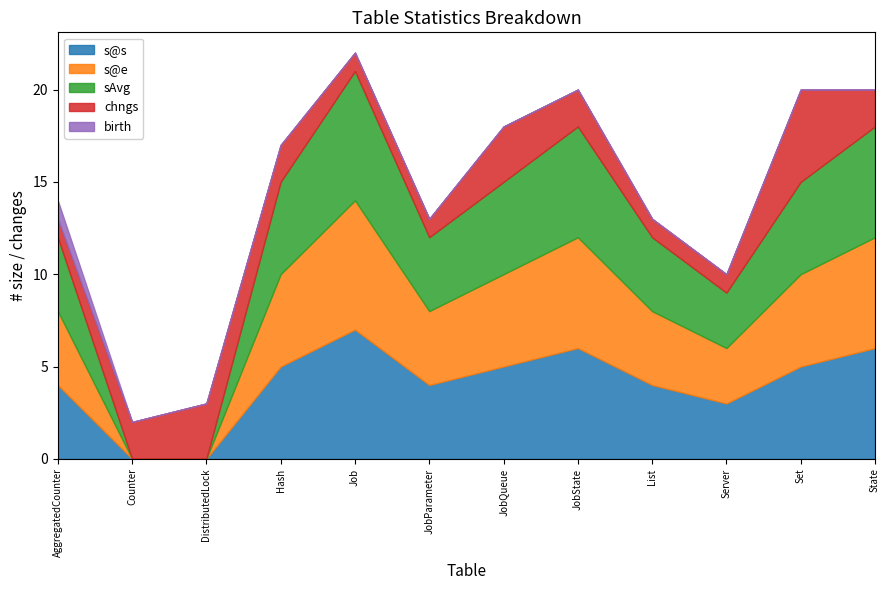

How many distinct data groups are displayed?

5